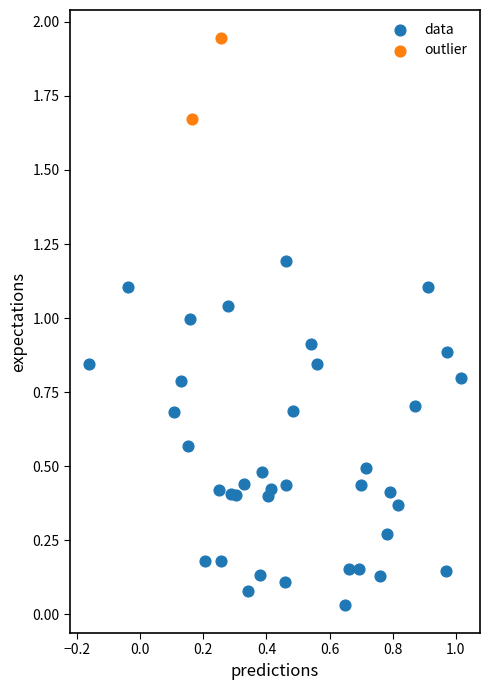

Which series has the largest Y range (max minus min)?

data